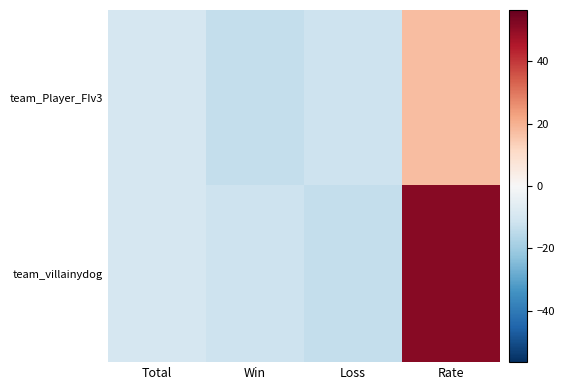

Count the number of categories in the chart.

4